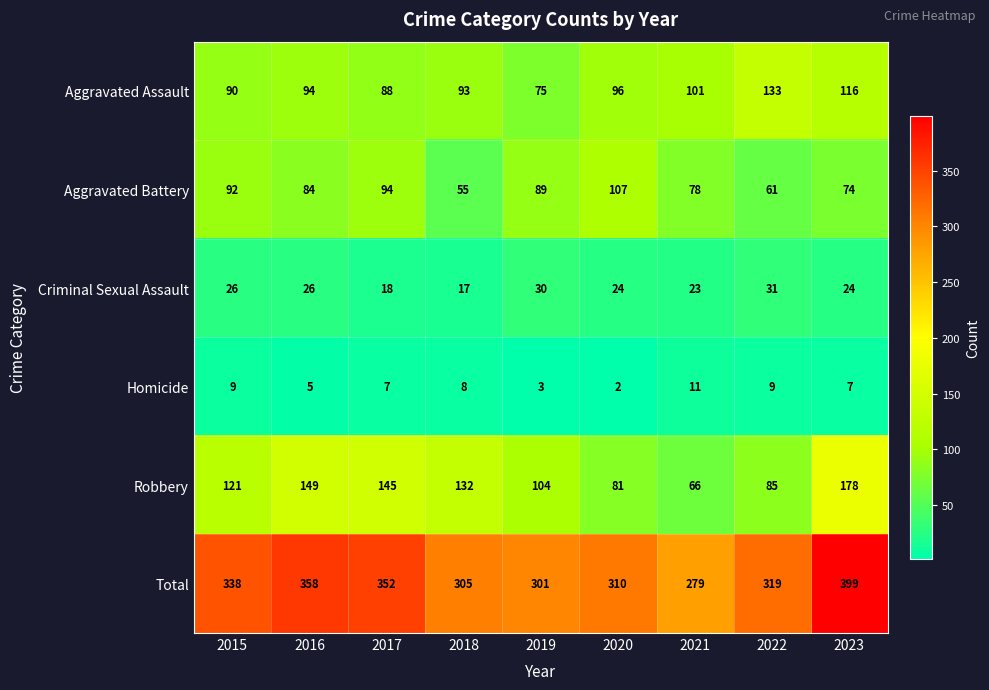

How many Homicide values are between 5 and 9?

6